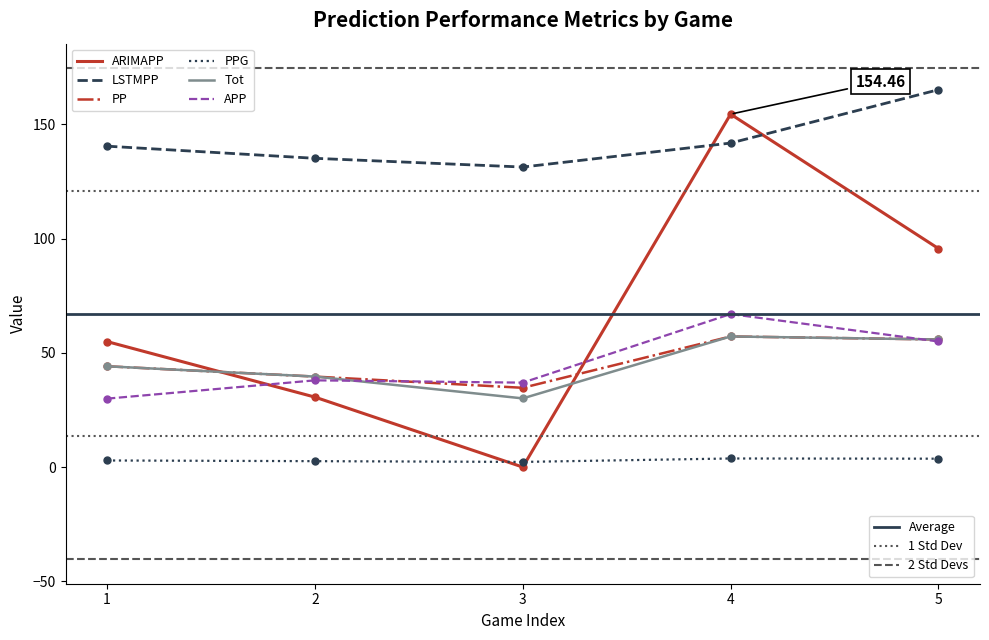

At which category is the sum across all series the highest?

4